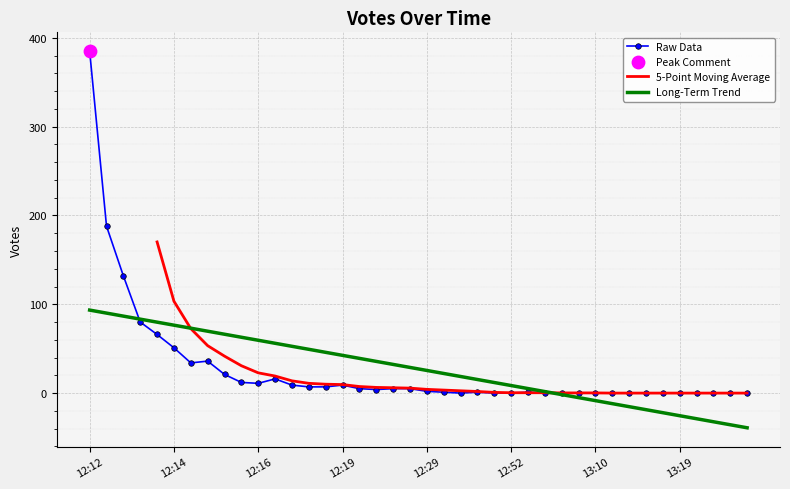

The Long-Term Trend series shows 17.3 at 12:14. True or false?

False